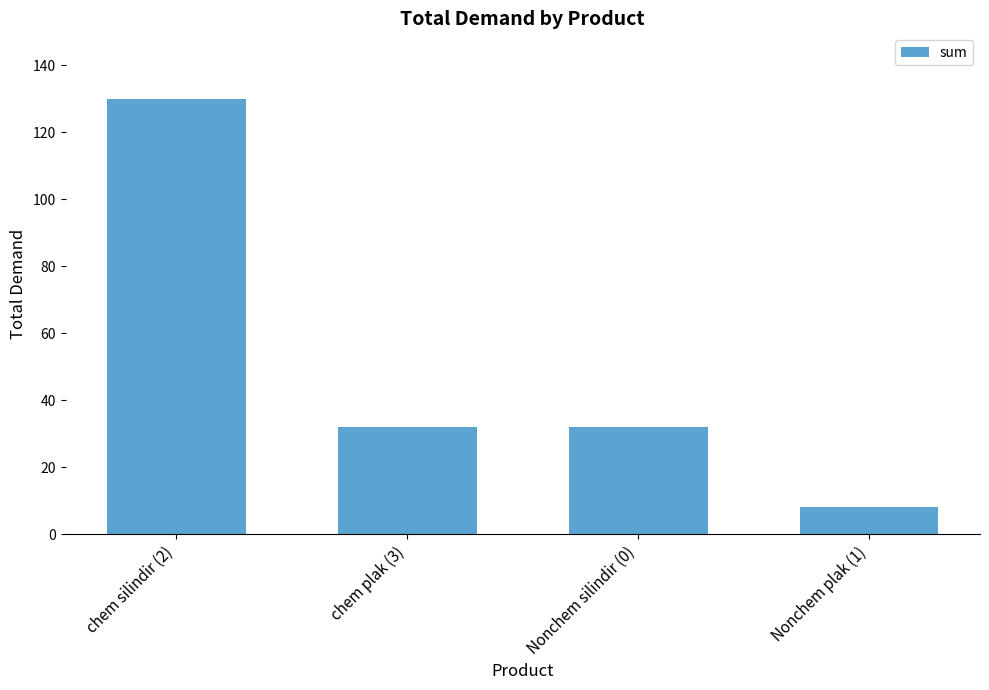

What position from the left is Nonchem silindir (0)?

3